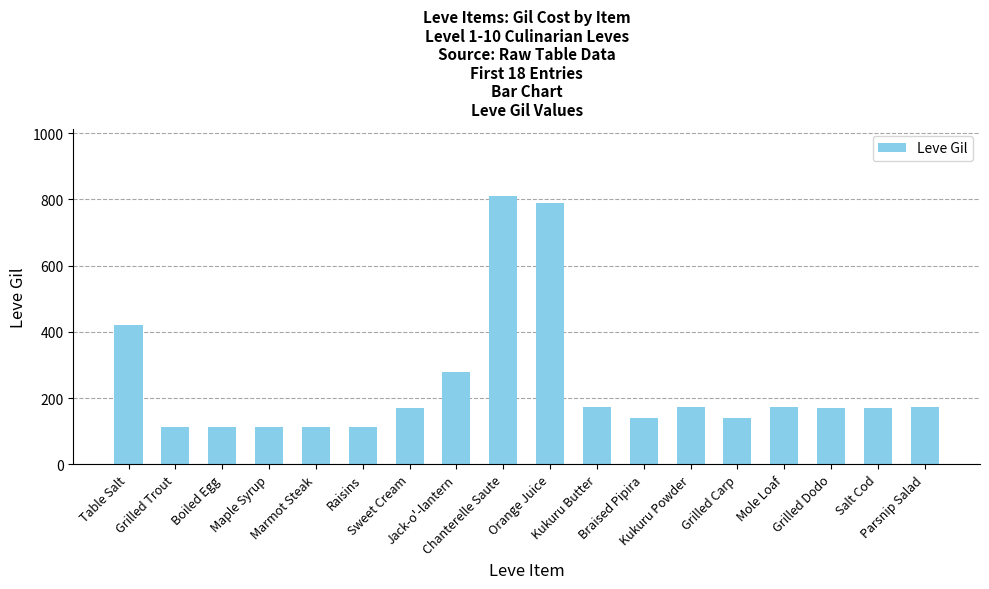

What is the minimum value shown in the chart?

112